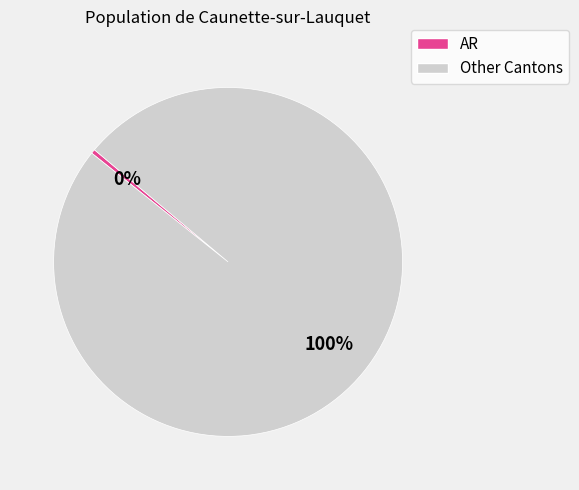

Is there a majority slice in this chart?

Yes